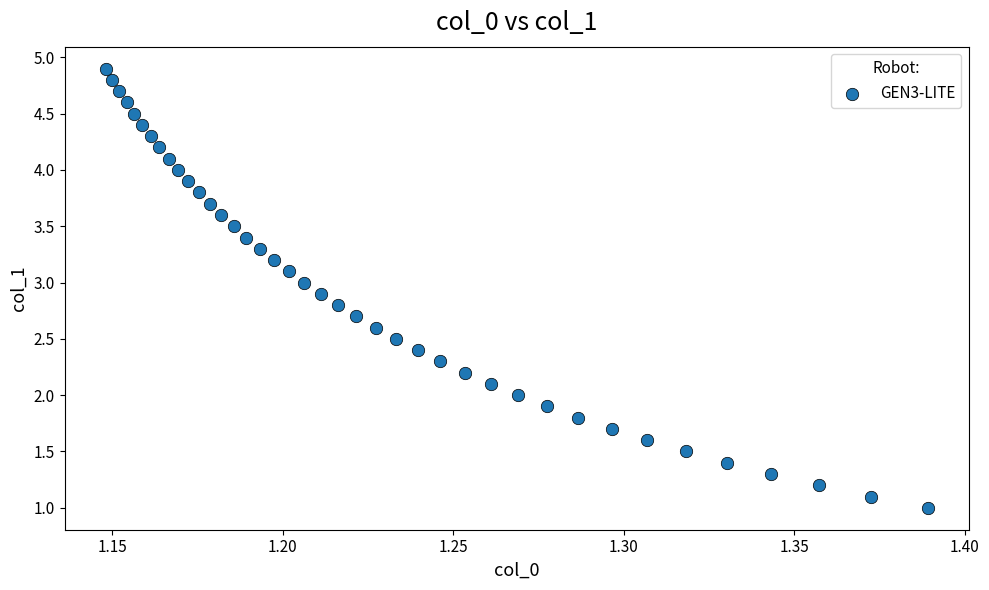

What is the range of Y values (max minus min)?

3.9